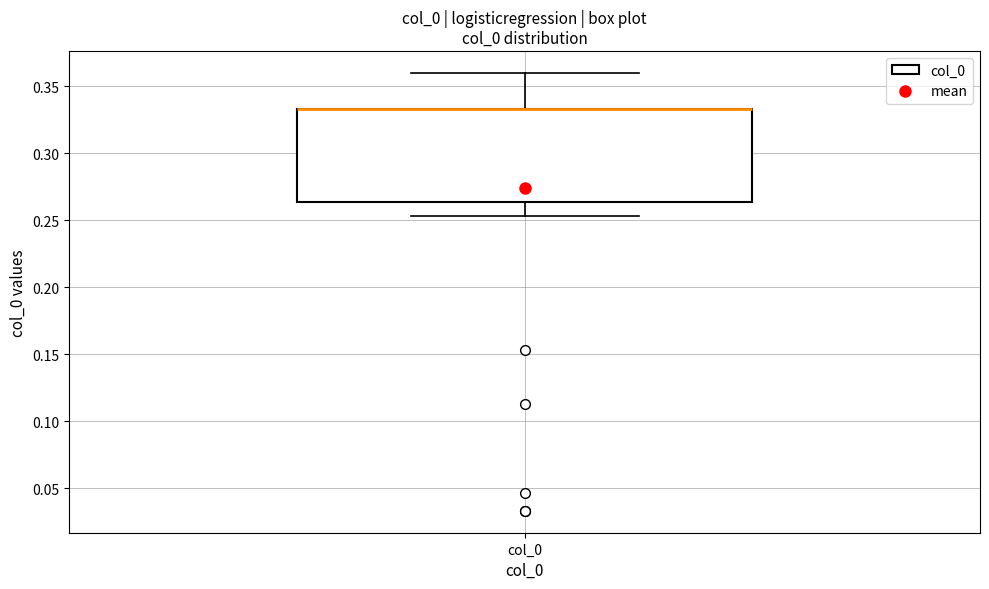

Where is the upper edge of the box for col_0 on the y-axis? The values are not printed on the chart, so give them approximately, as read against the axis.

0.335